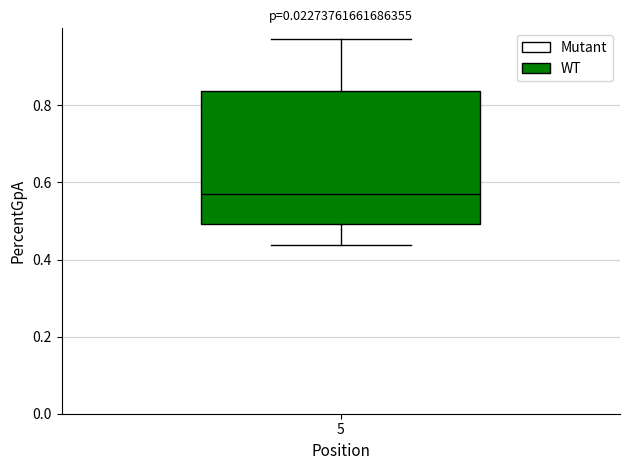

Read this box plot against the y-axis: the position of the median line, the range covered by the box, and the ends of both whiskers. The values are not printed on the chart, so give them approximately, as read against the axis.

median 0.58, box 0.50 to 0.84, whiskers 0.44 to 0.98